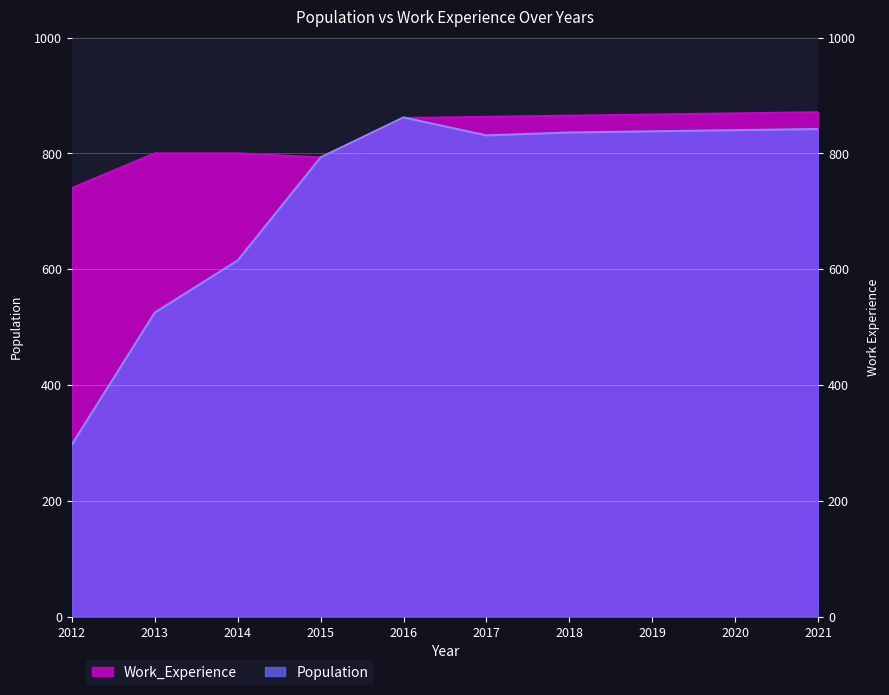

What is the sum of the Population values at 2021 and 2017?

1673